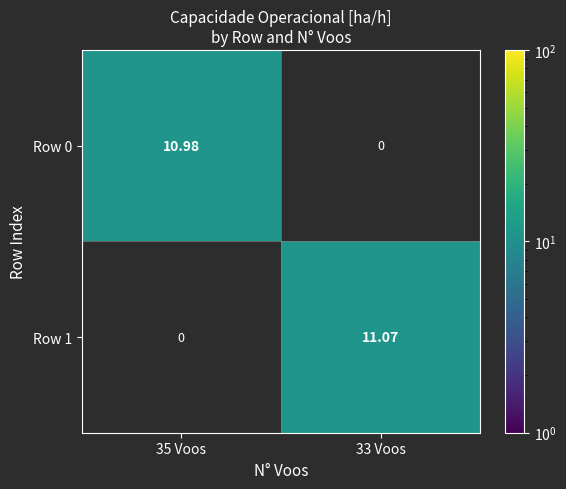

Rank the series by their maximum value, from lowest to highest.

Row 0, Row 1